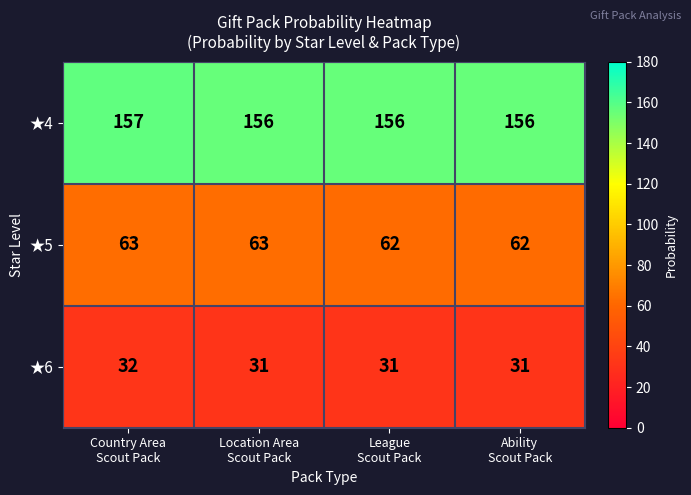

Count the ★6 values in the range 31 to 32.

4